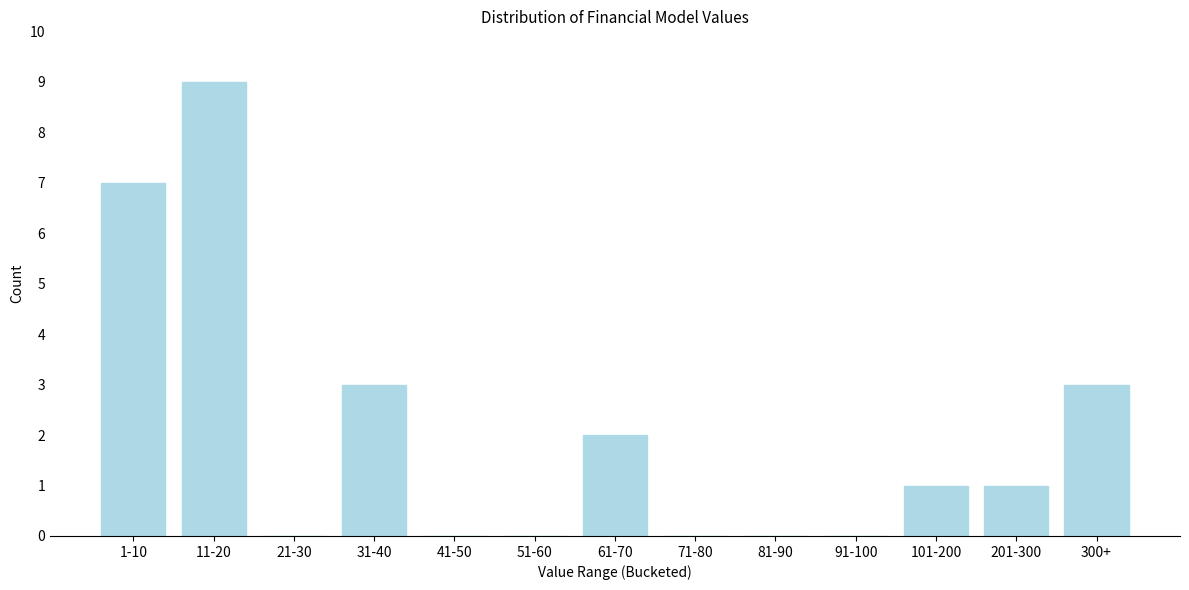

Reading left to right, extract all data points from this chart.

1-10=7	11-20=9	21-30=0	31-40=3	41-50=0	51-60=0	61-70=2	71-80=0	81-90=0	91-100=0	101-200=1	201-300=1	300+=3